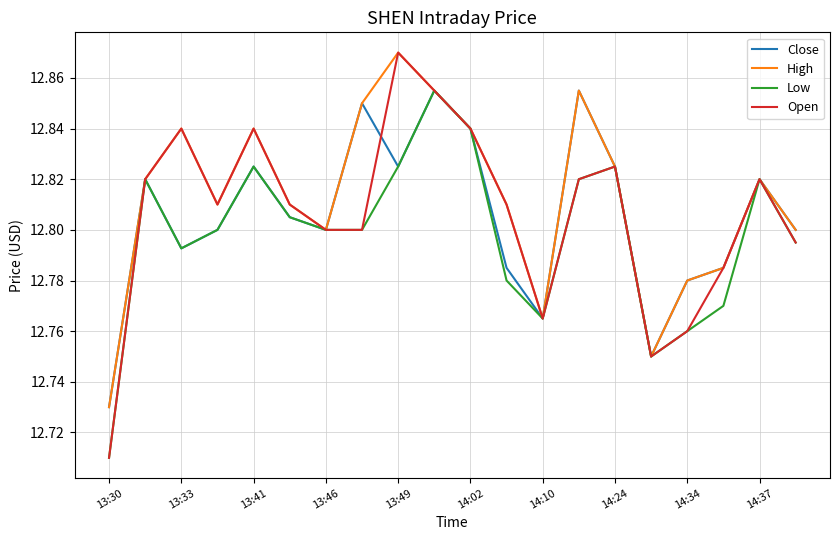

Which series has the largest range (max minus min)?

Open